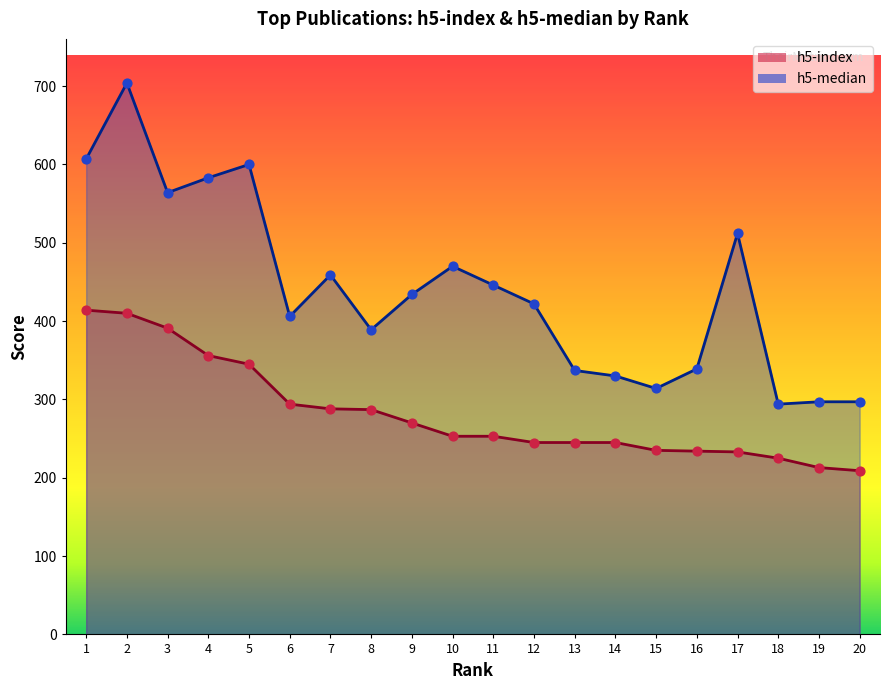

At which category is the sum across all series the highest?

2